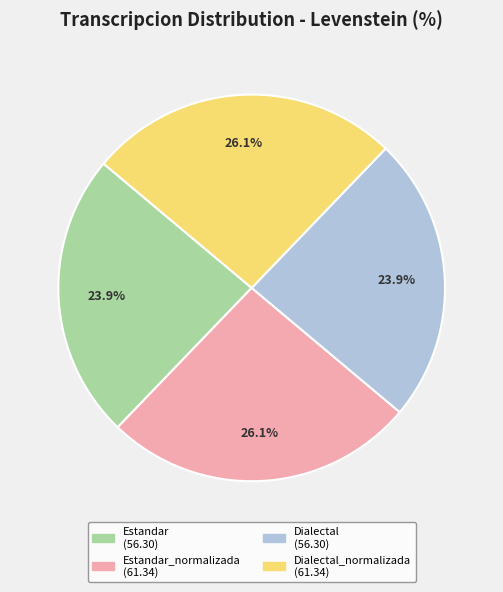

Is there any slice that represents more than half of the pie?

No